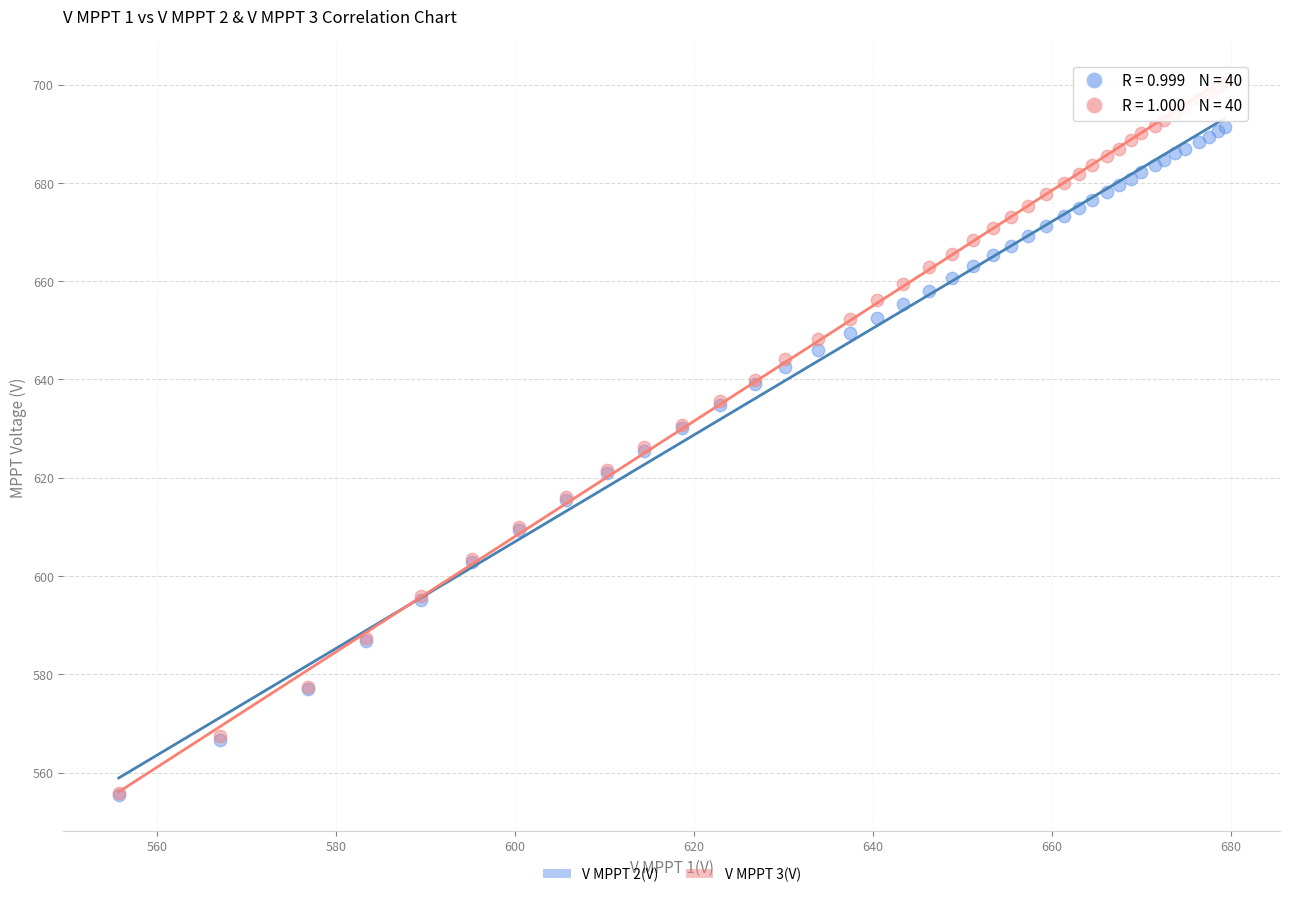

What are all the series names shown in the legend?

V MPPT 2(V), V MPPT 3(V)